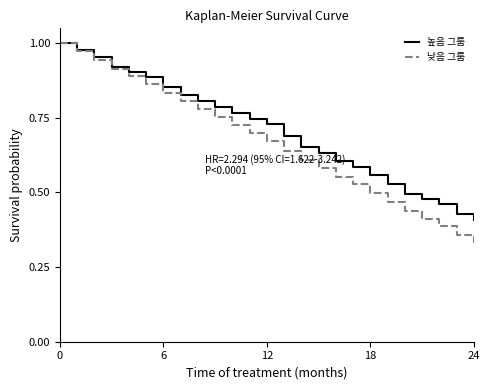

What are all the series names shown in the legend?

높음 그룹, 낮음 그룹